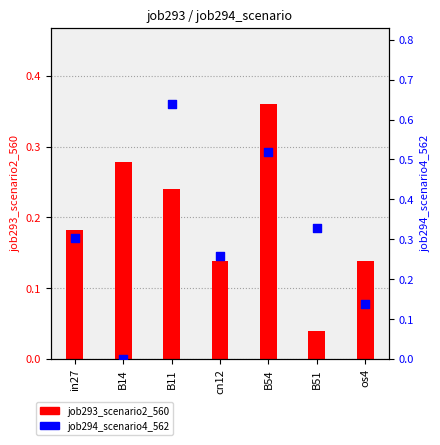

Which series contains the lowest Y value?

job294_scenario4_562